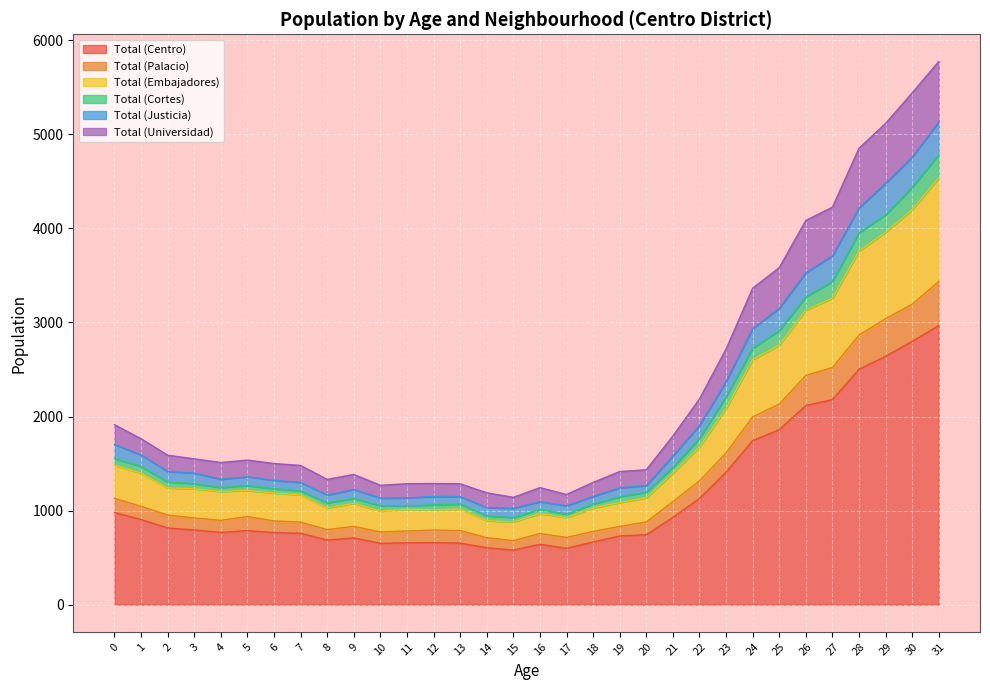

Where is the first local maximum for Total (Universidad)?

5